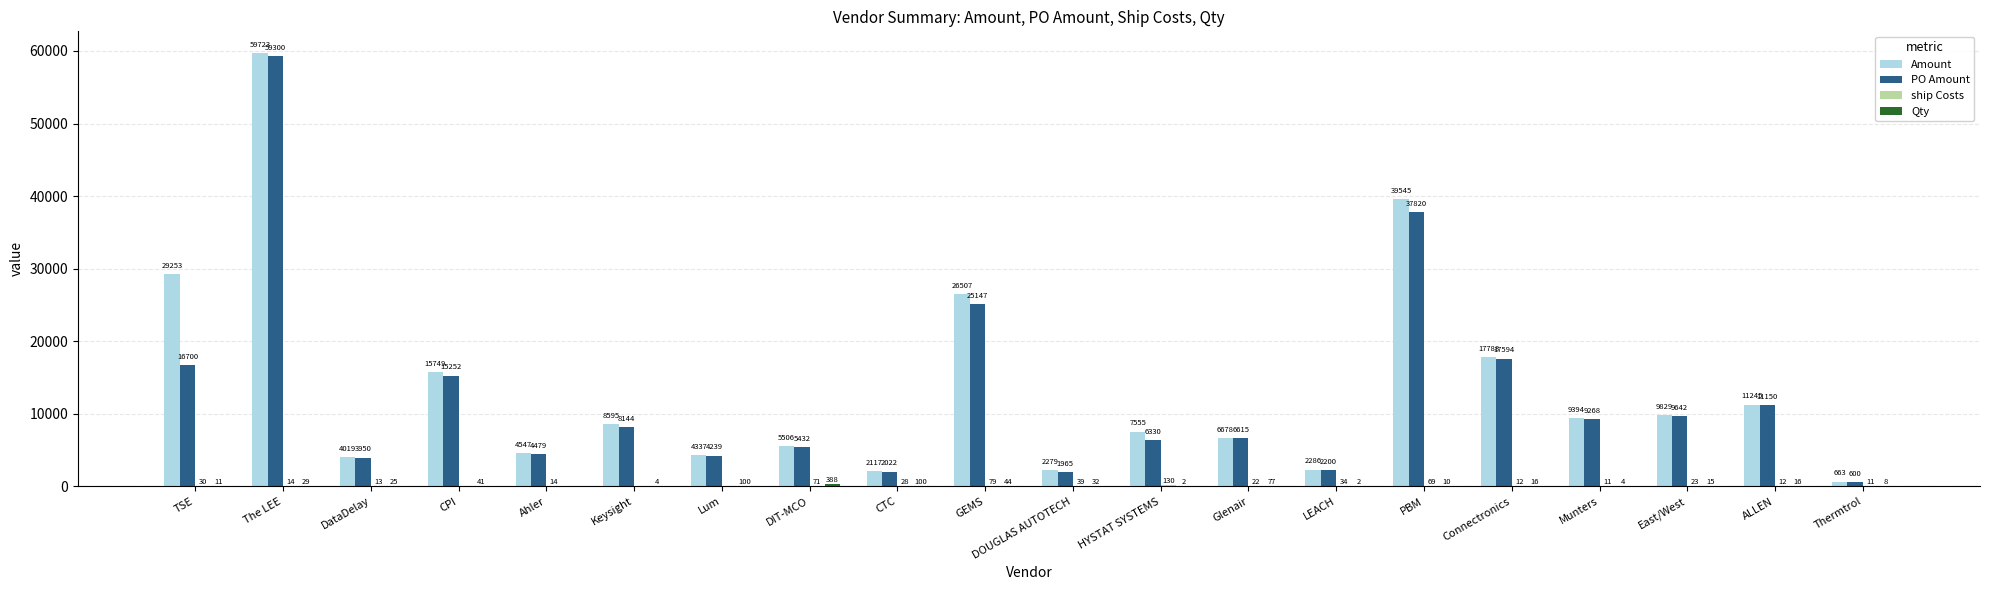

Which series has the largest range (max minus min)?

Amount